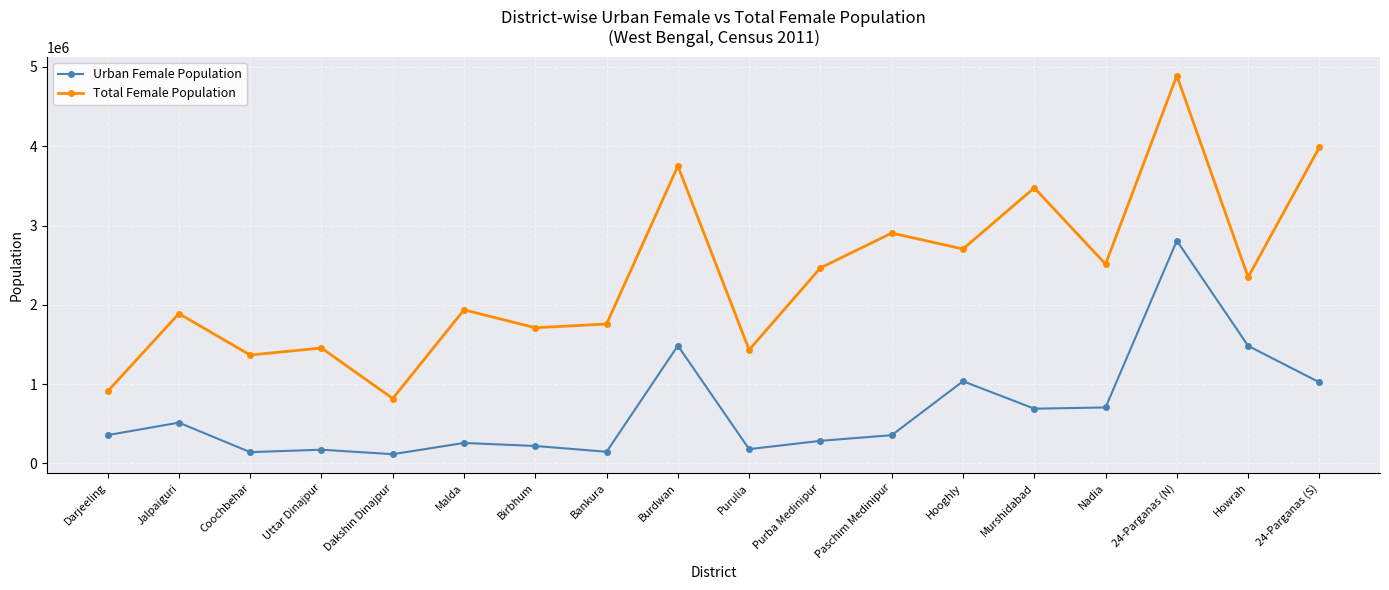

At Dakshin Dinajpur, list the series in order from largest to smallest.

Total Female Population, Urban Female Population